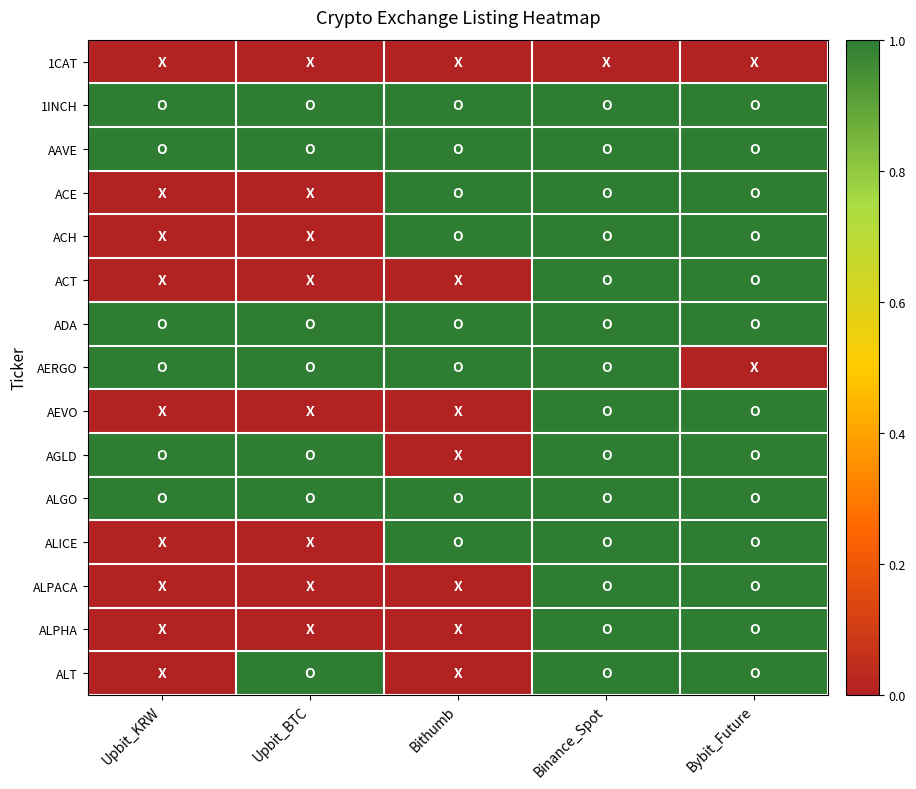

Which series has the largest total across all categories?

1INCH